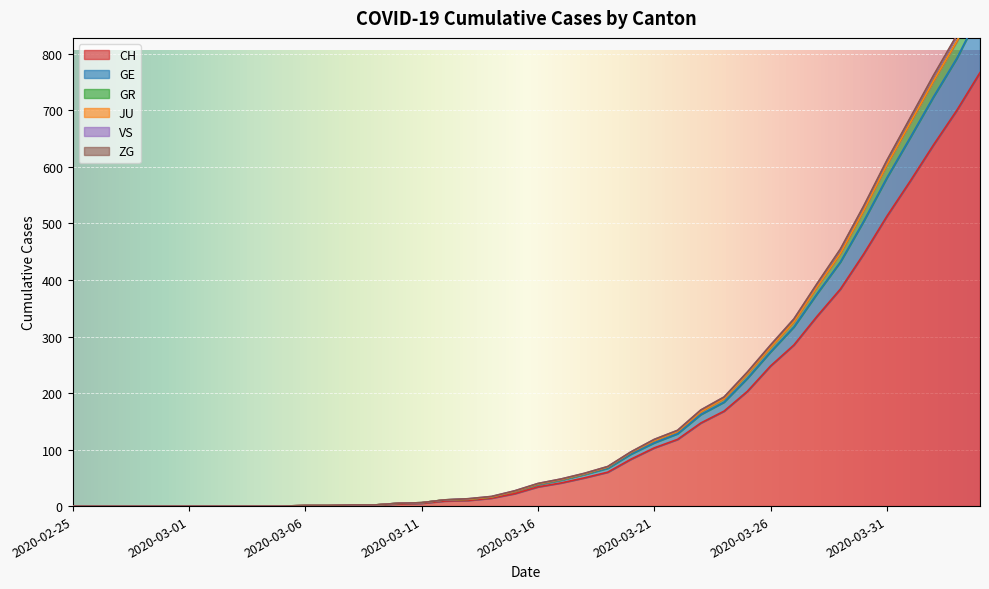

The value of CH at 2020-03-21 is 103. True or false?

True